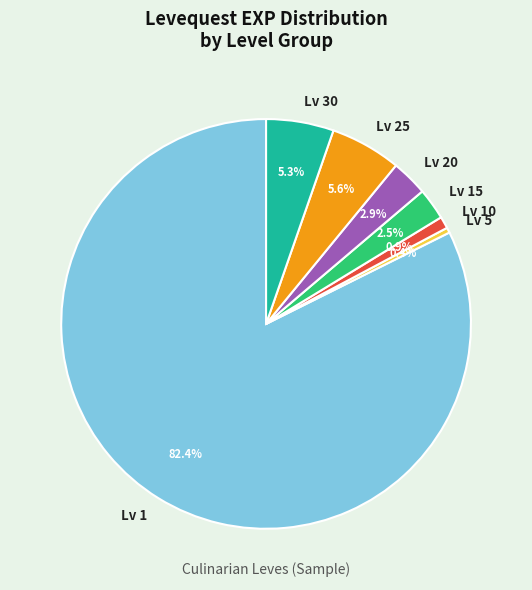

Which category has the biggest portion of the pie?

Lv 1